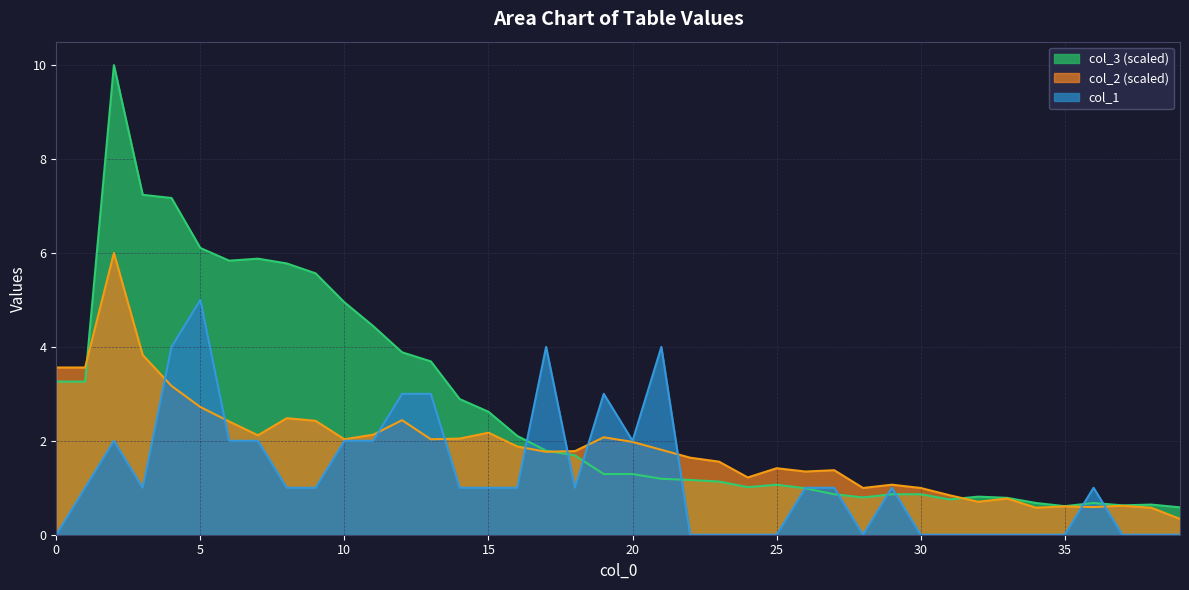

Where is the first local maximum for col_2?

2